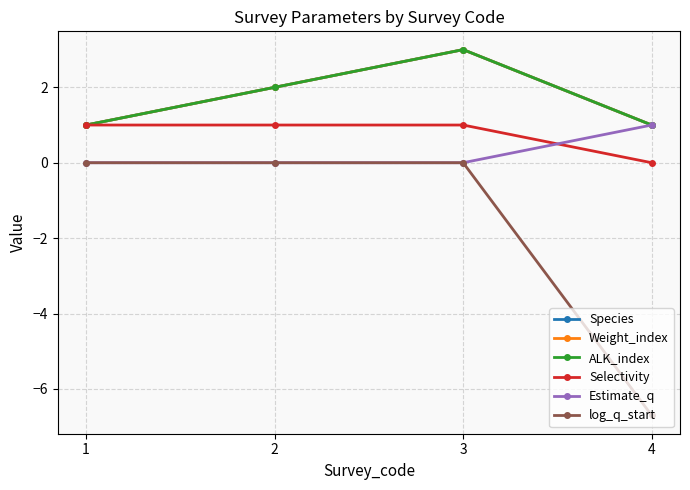

At which label does Selectivity reach its minimum?

4